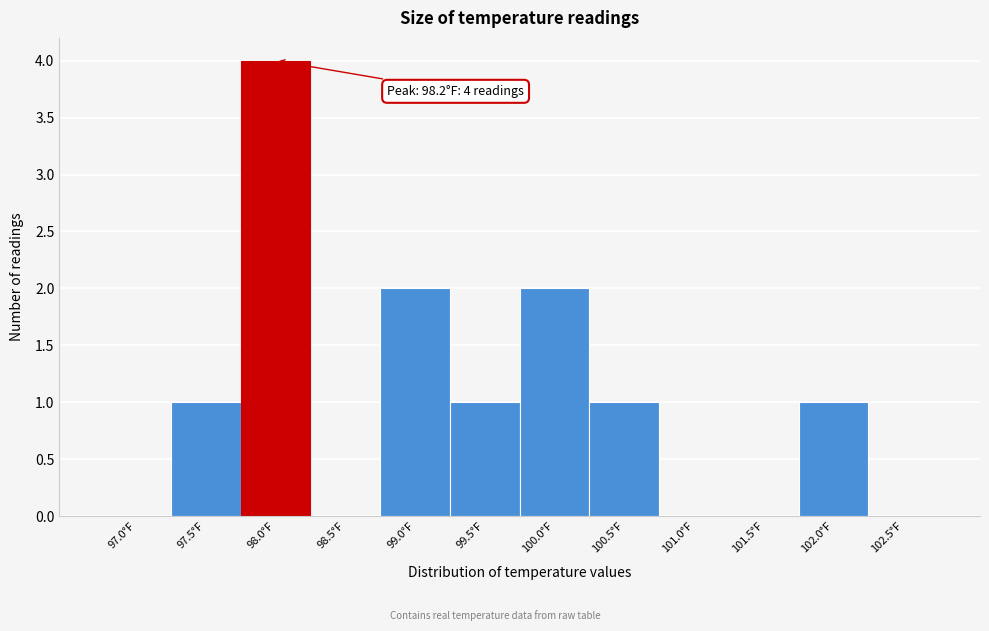

Reading right to left, list all the values displayed in this chart.

102.5°F=0	102.0°F=1	101.5°F=0	101.0°F=0	100.5°F=1	100.0°F=2	99.5°F=1	99.0°F=2	98.5°F=0	98.0°F=4	97.5°F=1	97.0°F=0